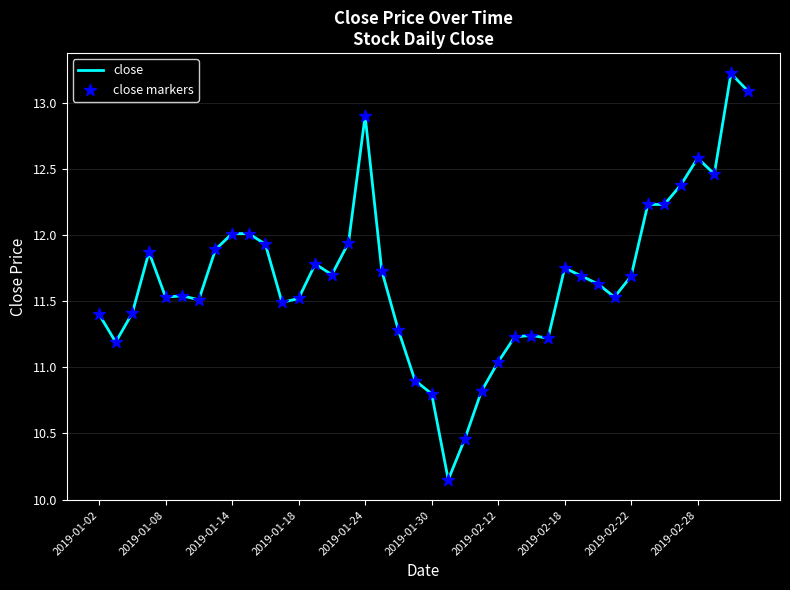

What is the difference between the maximum and minimum values?

3.1